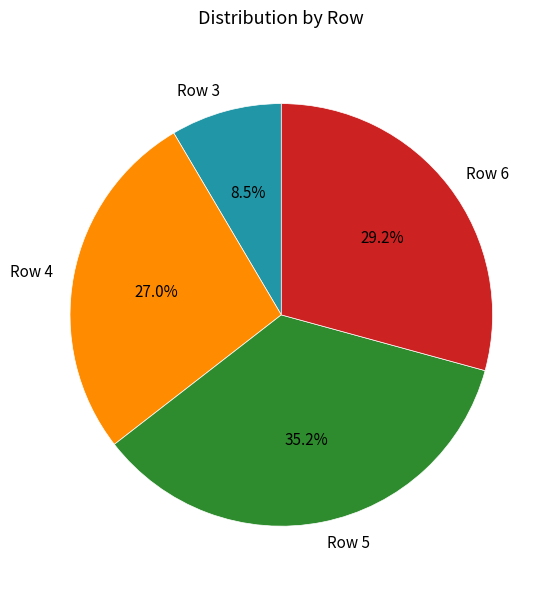

Count the number of slices in the pie.

4